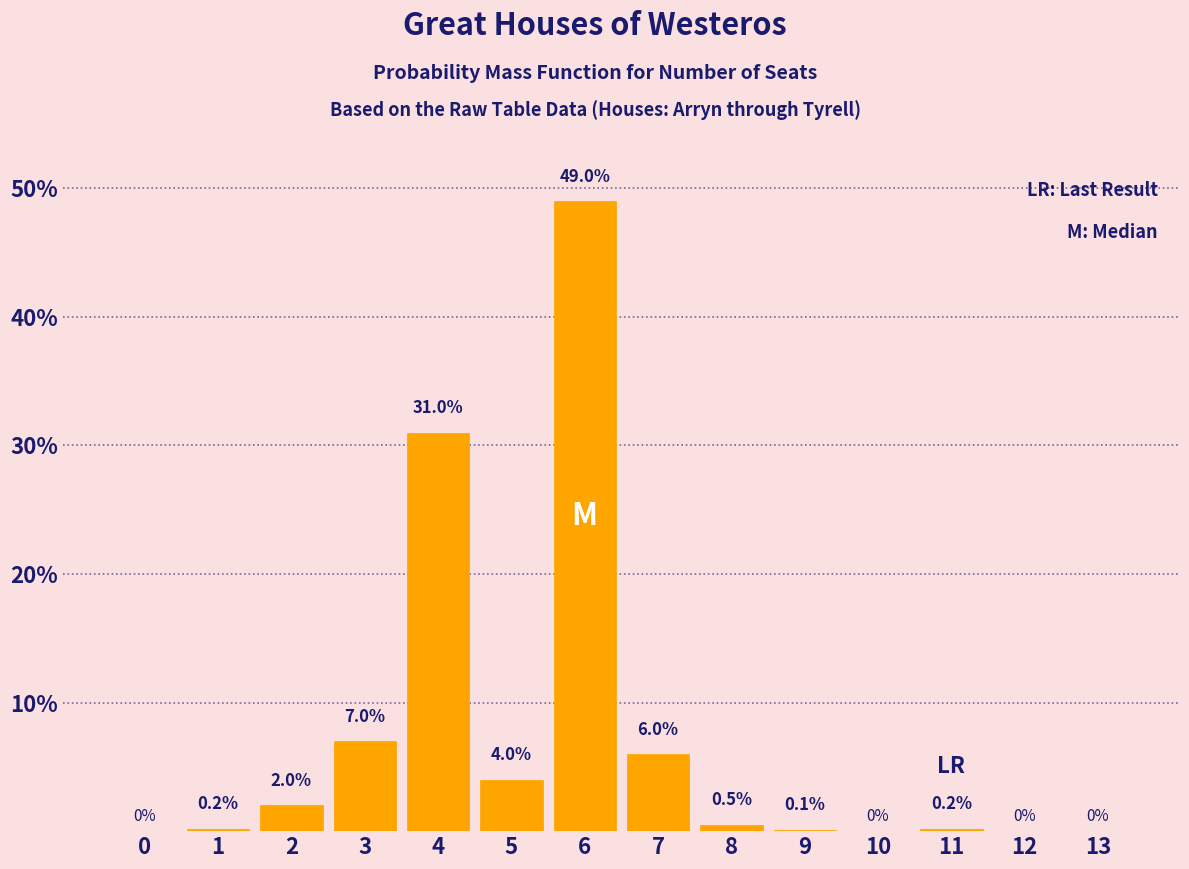

Reading right to left, transcribe all the data shown in this chart.

13=0.0	12=0.0	11=0.2	10=0.0	9=0.1	8=0.5	7=6.0	6=49.0	5=4.0	4=31.0	3=7.0	2=2.0	1=0.2	0=0.0